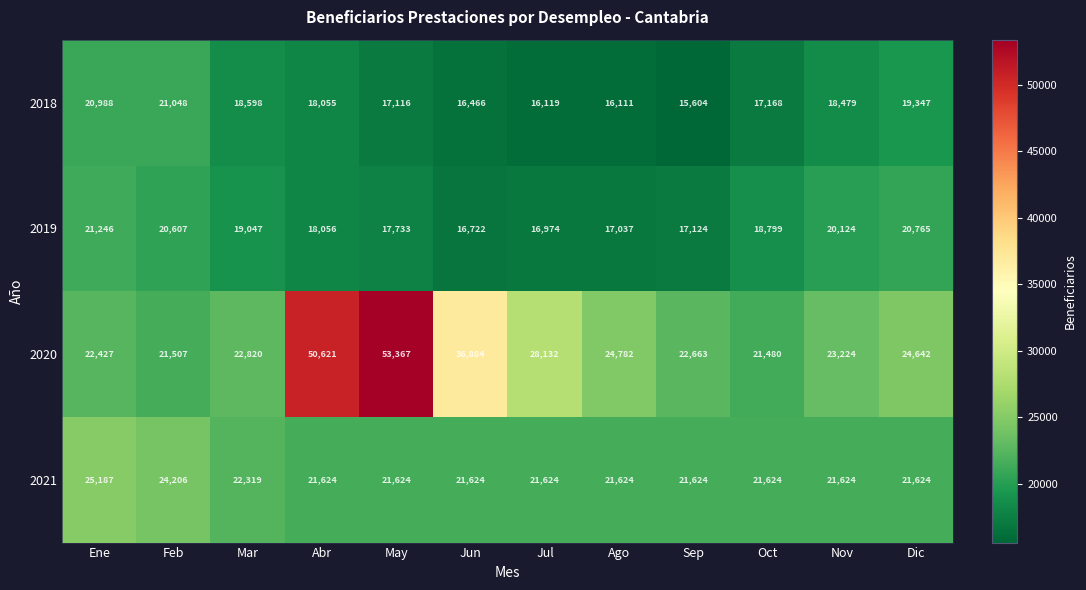

How many data points in 2019 are less than 18799?

6